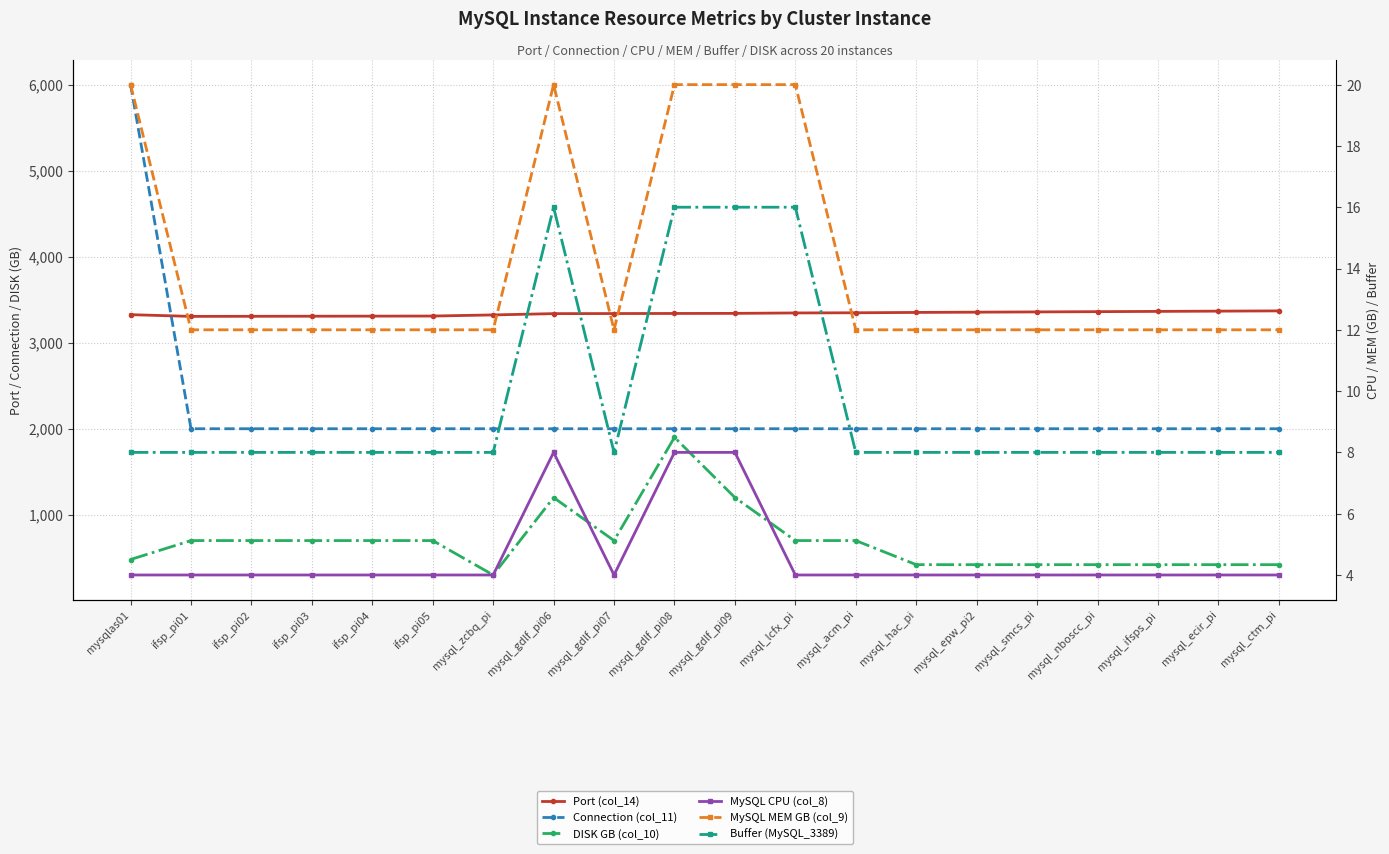

What is the difference between the highest and lowest values at mysql_hac_pi?

3348